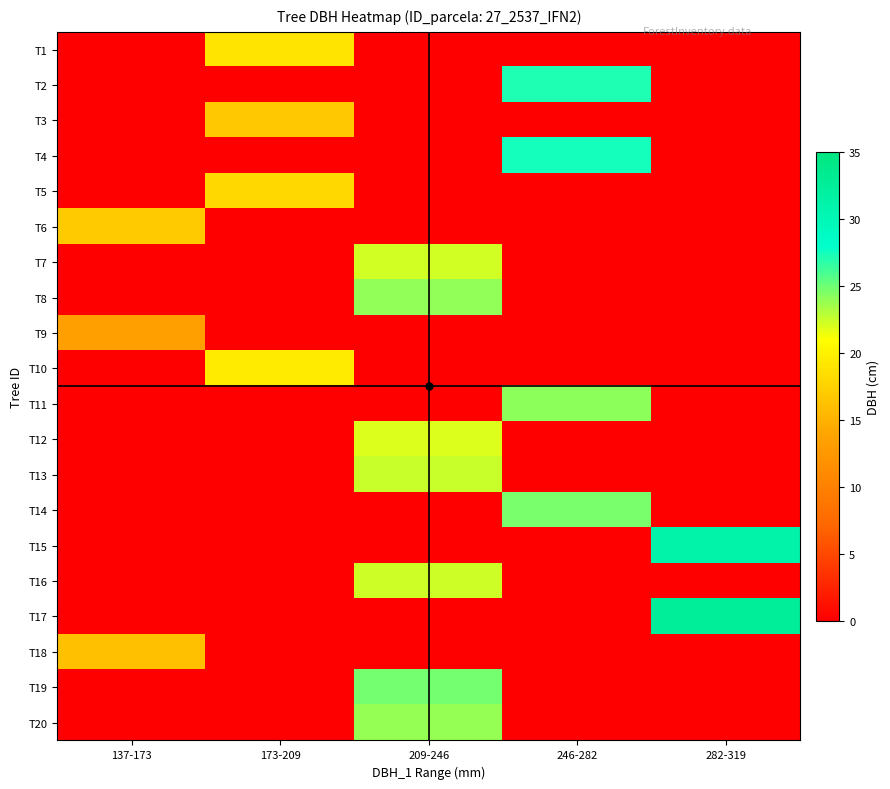

What is the total value across all series at 137-173?

46.2